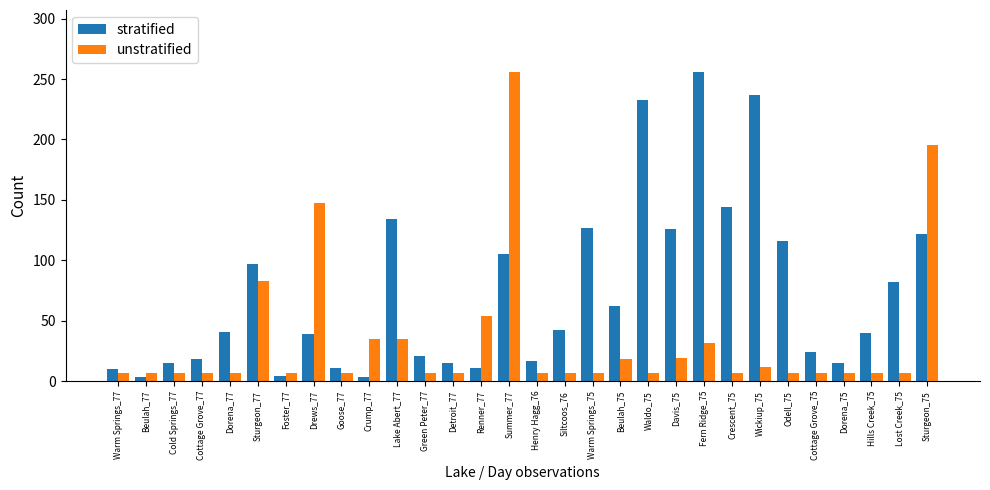

What is the total value across all series at Warm Springs_77?

16.9